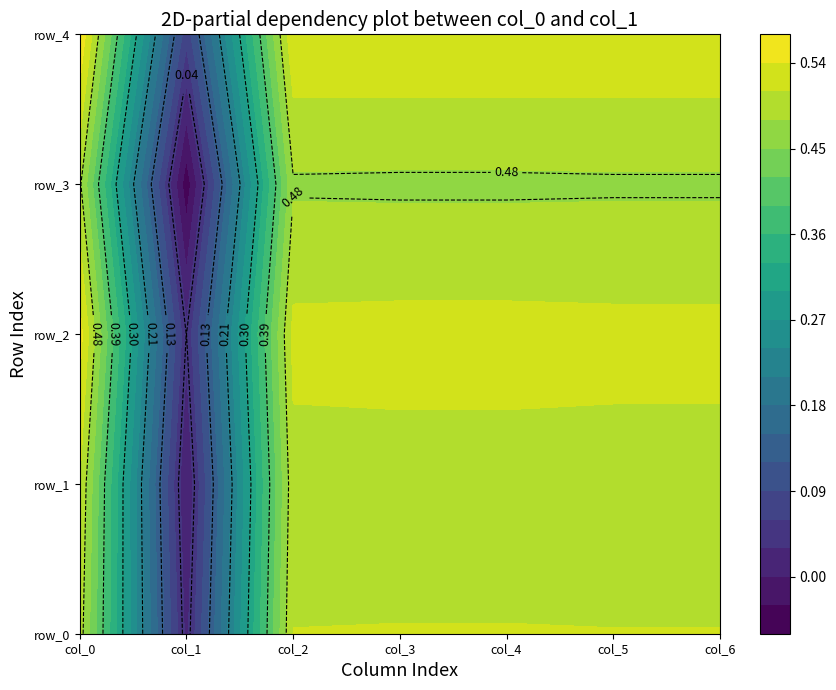

Which has a higher value, 5 or 3?

3